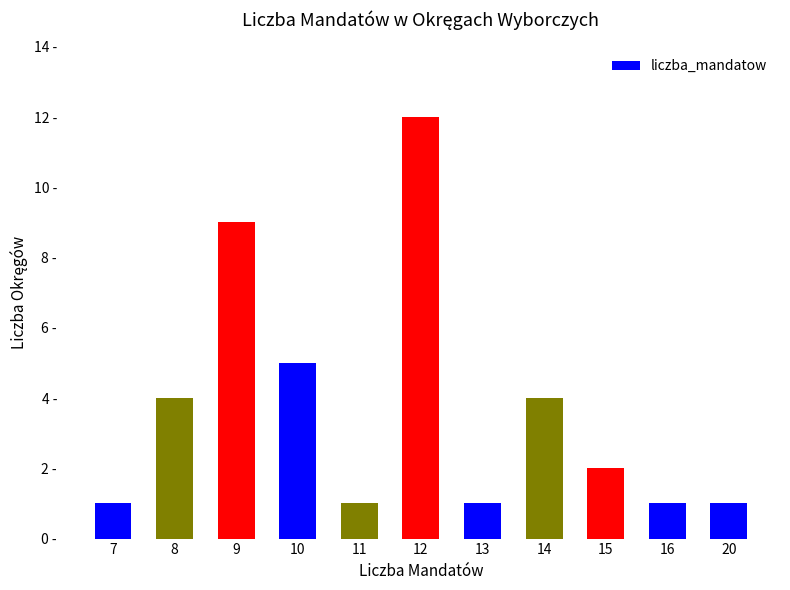

At which label does the data first exceed 2?

8